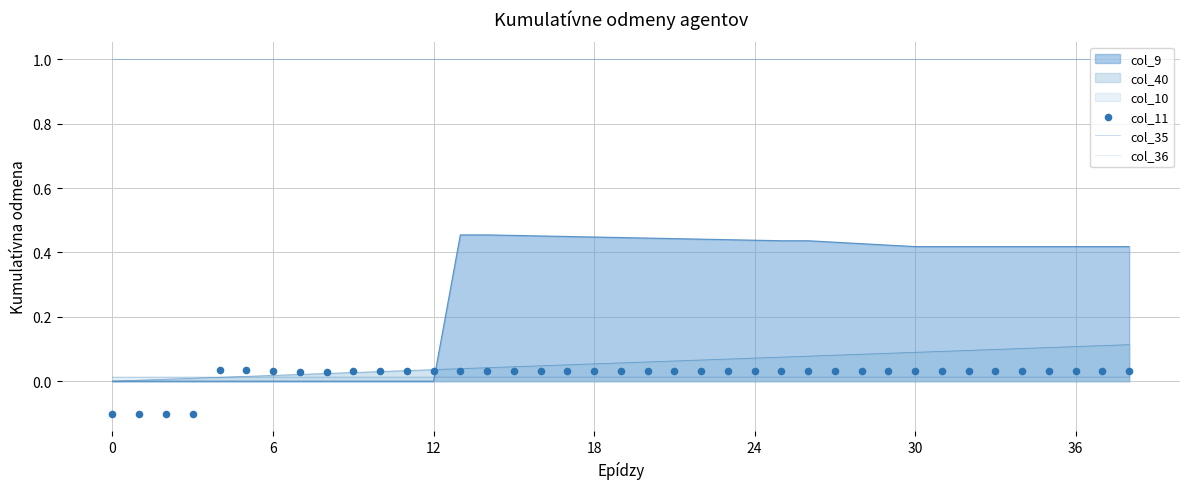

Which series contains the lowest Y value?

col_11